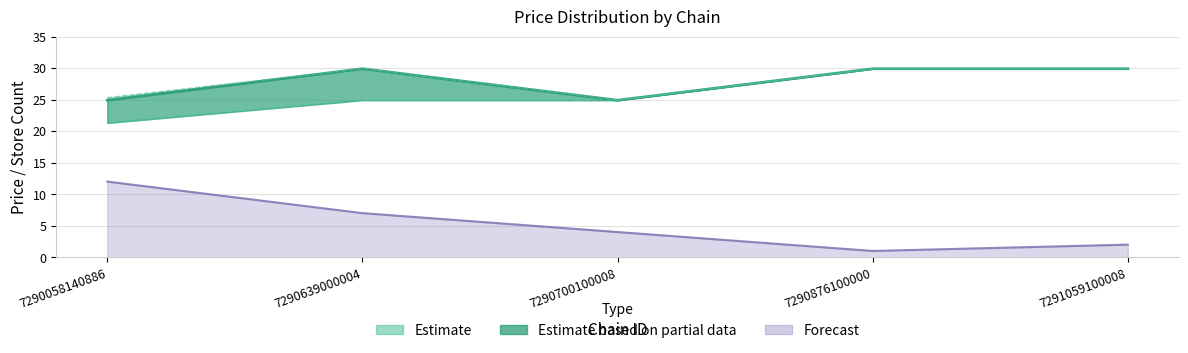

True or false: store_count and avg_price cross at least once.

False